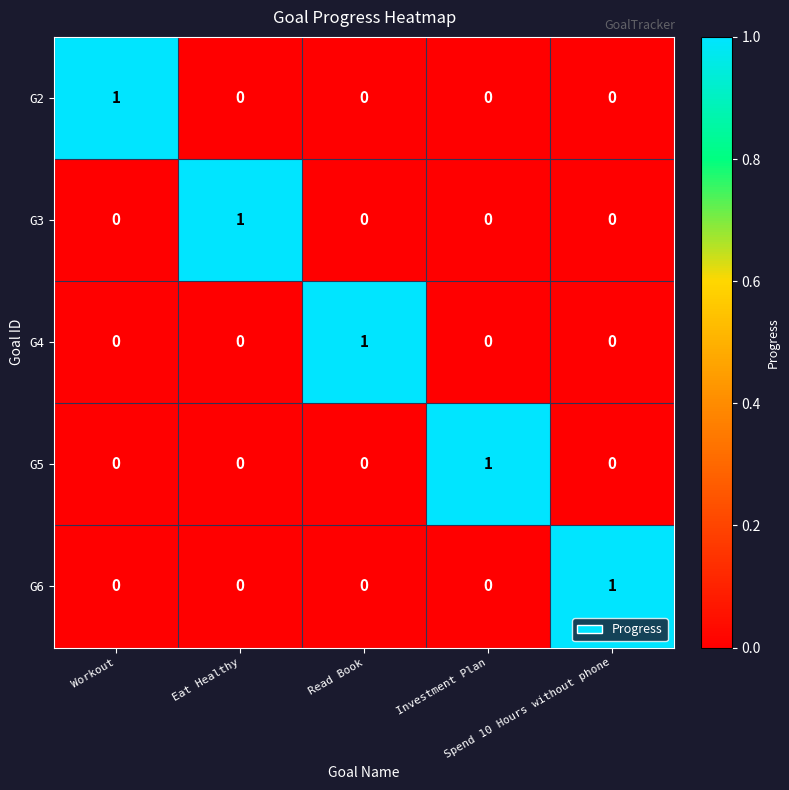

Count the G2 values in the range 0 to 1.

5